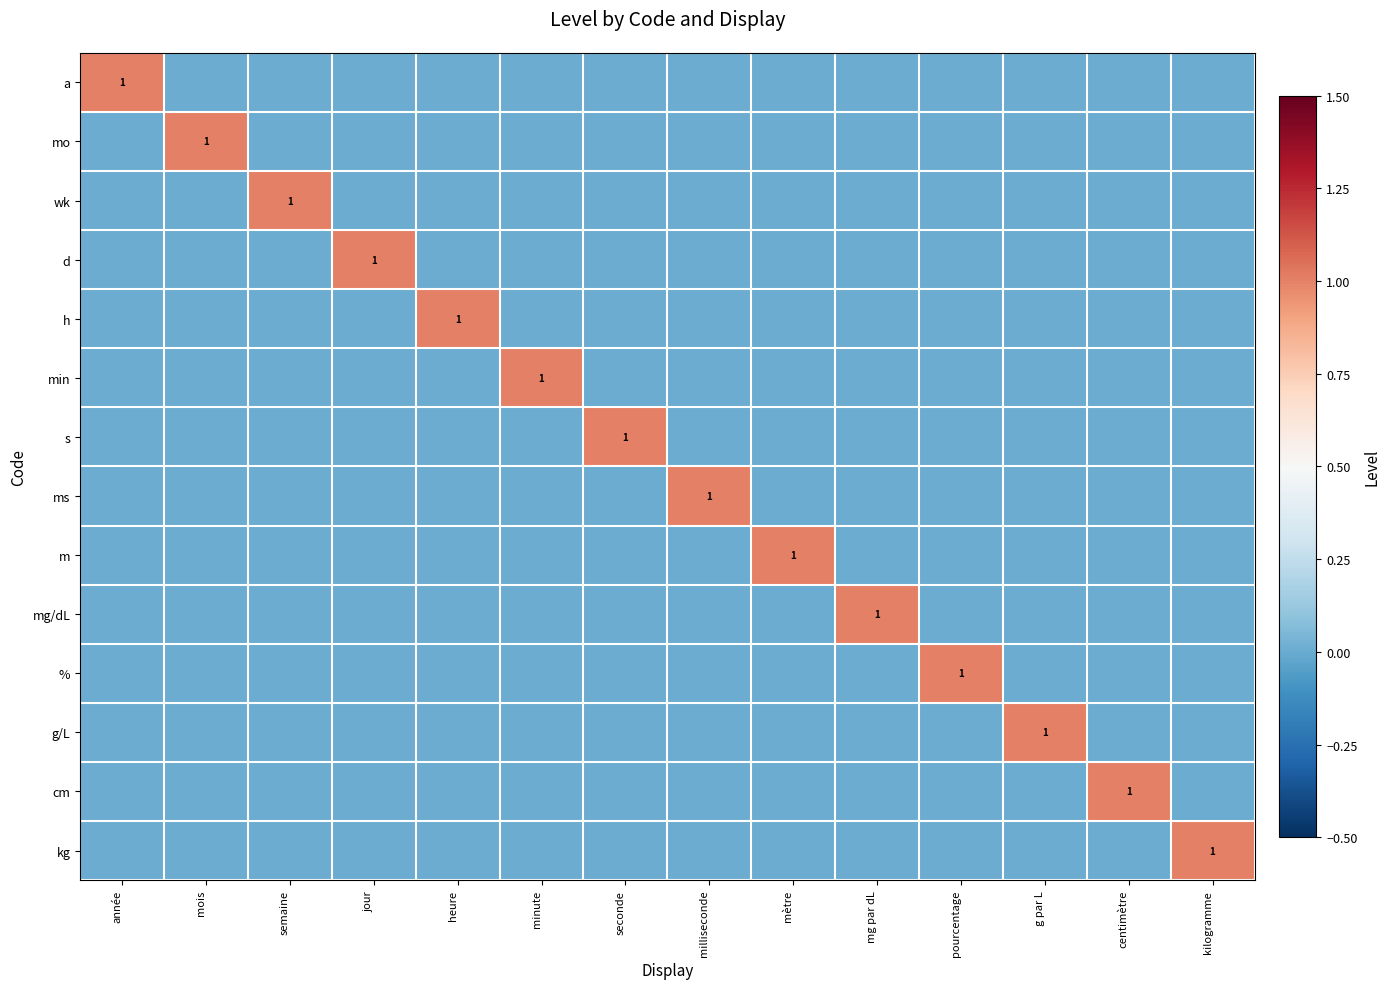

The value of cm at centimètre is 2. True or false?

False